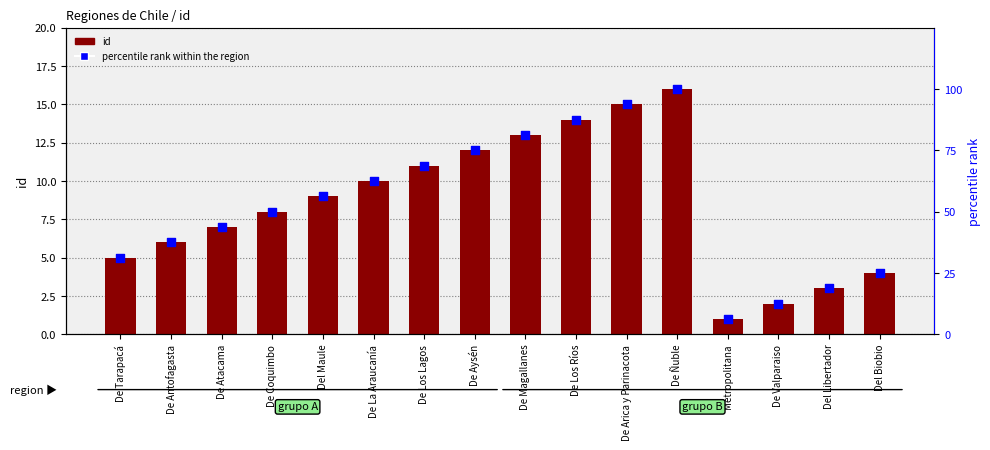

What is the total value across all series at De Coquimbo?

58.0